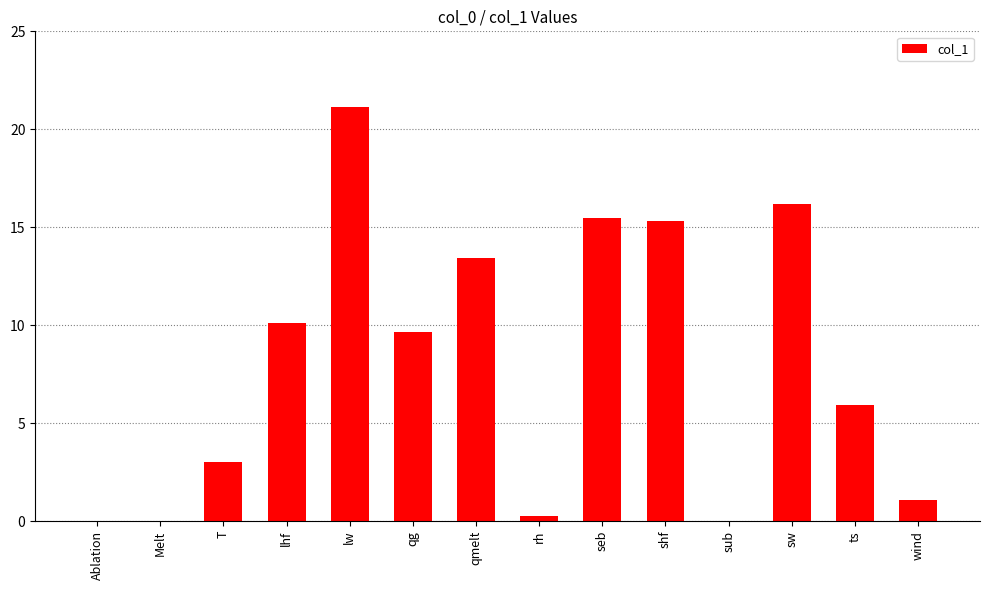

Which category has the highest value across all series?

lw